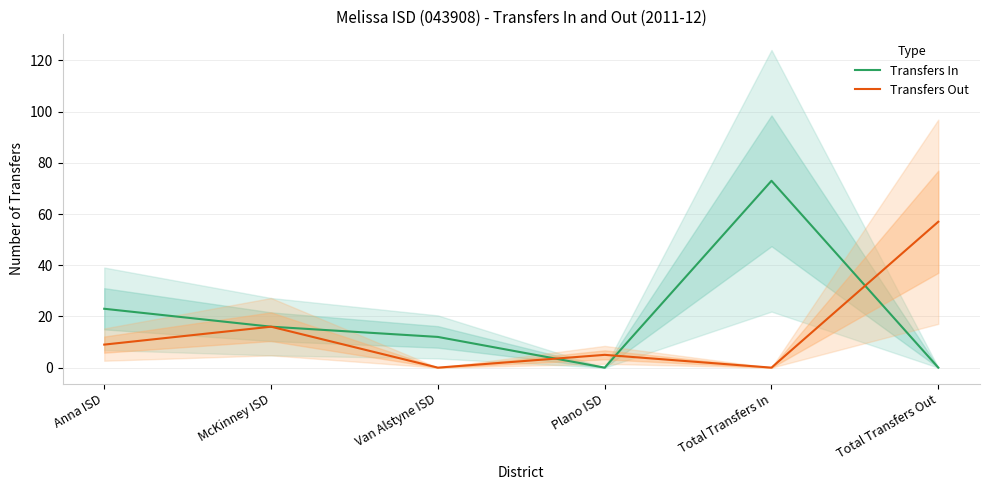

True or false: Transfers Out and Transfers In cross at least once.

True